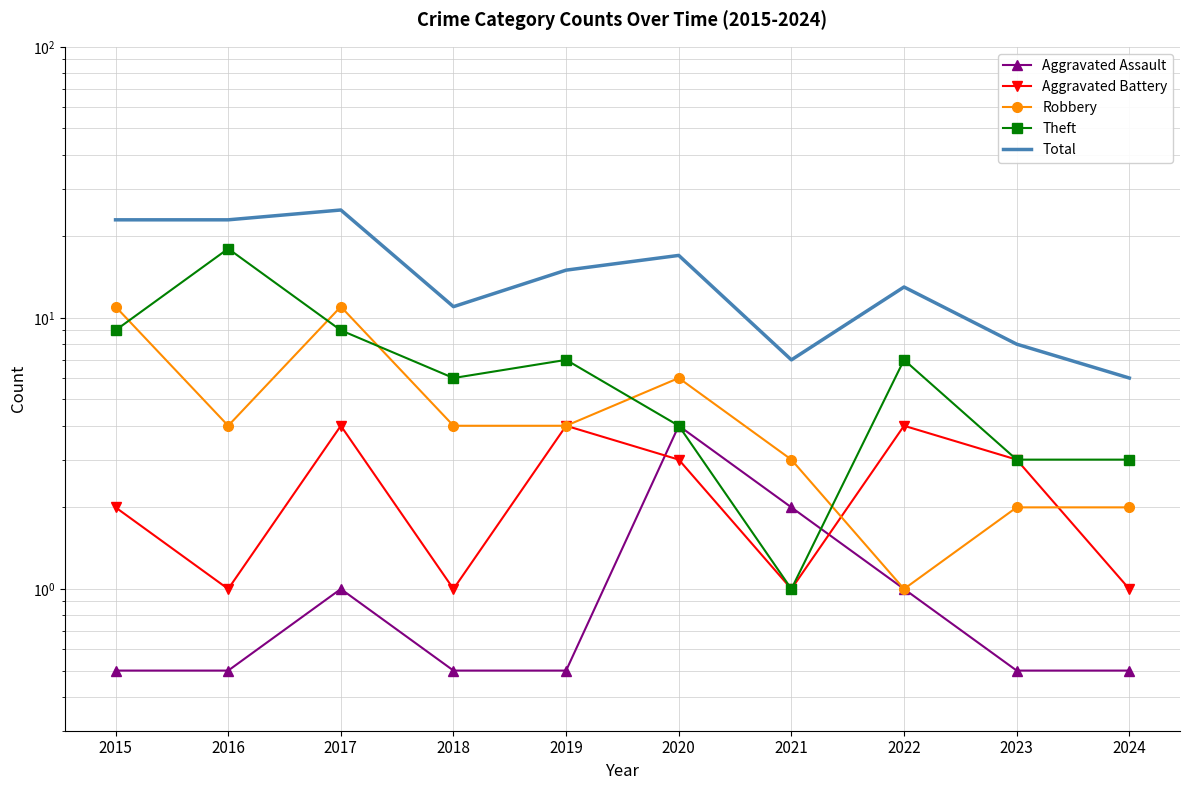

True or false: Total and Aggravated Battery intersect in this chart.

False